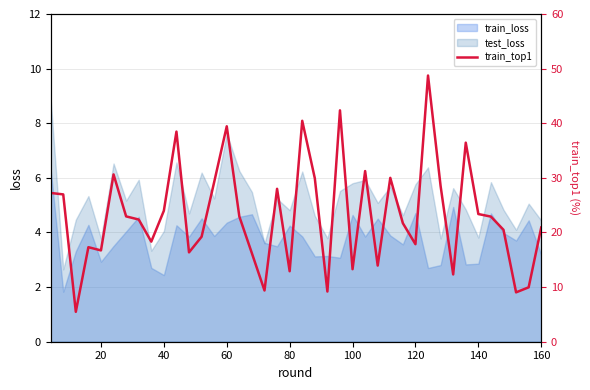

The train_loss series shows 8.0 at 100. True or false?

False